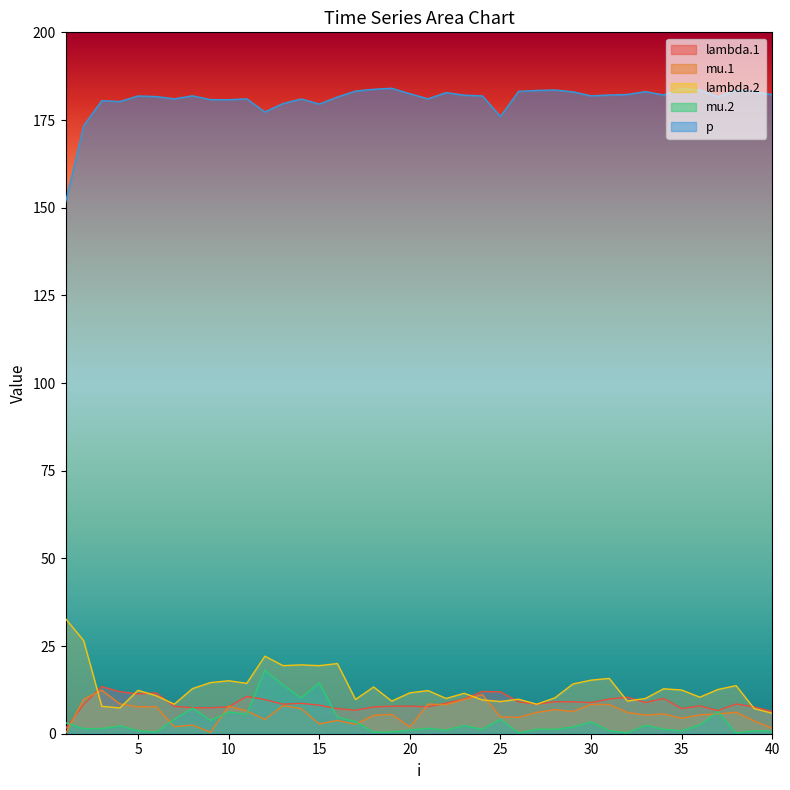

What is the difference between the second highest and second lowest values in the lambda.1 series?

5.7